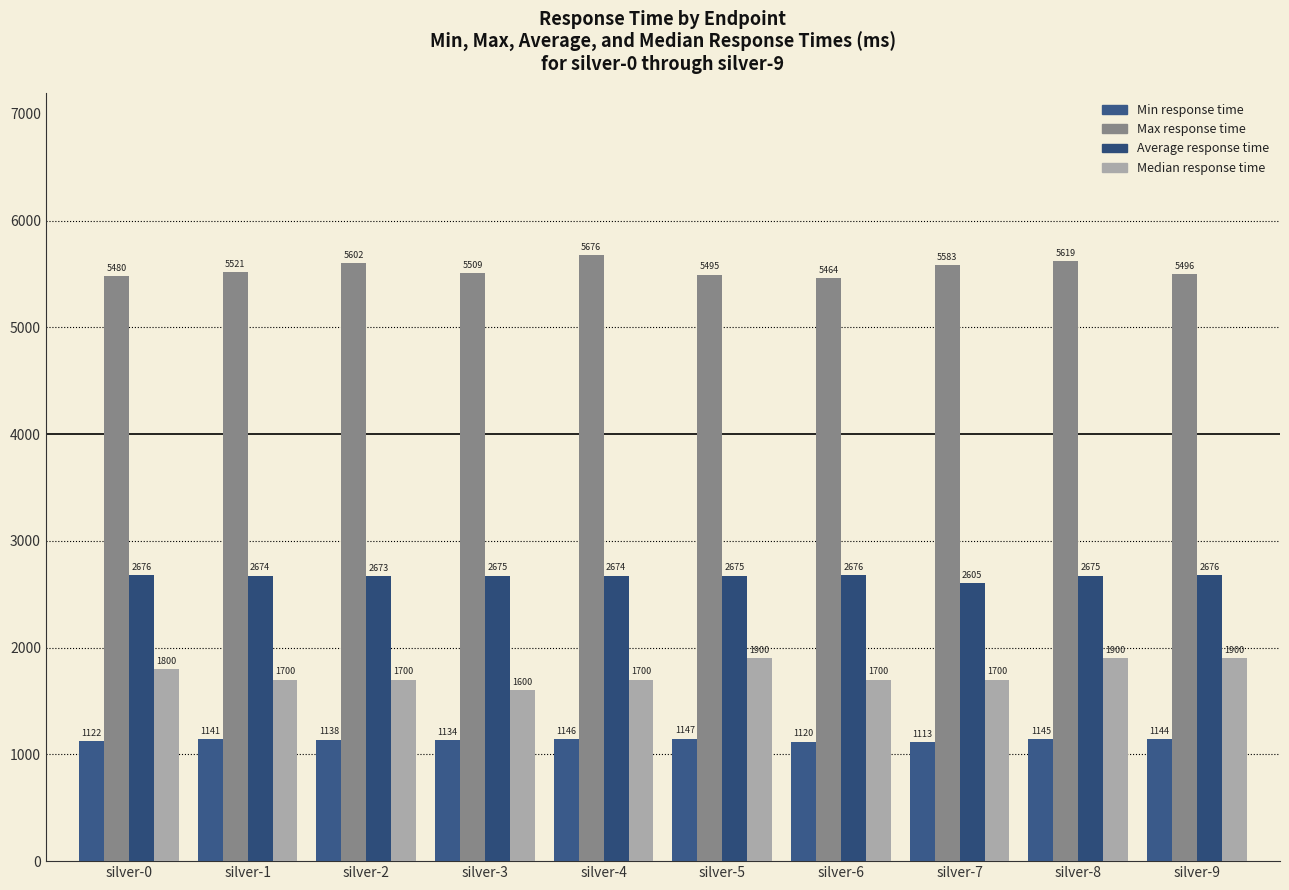

At which label is Median response time closest to 1750?

silver-0